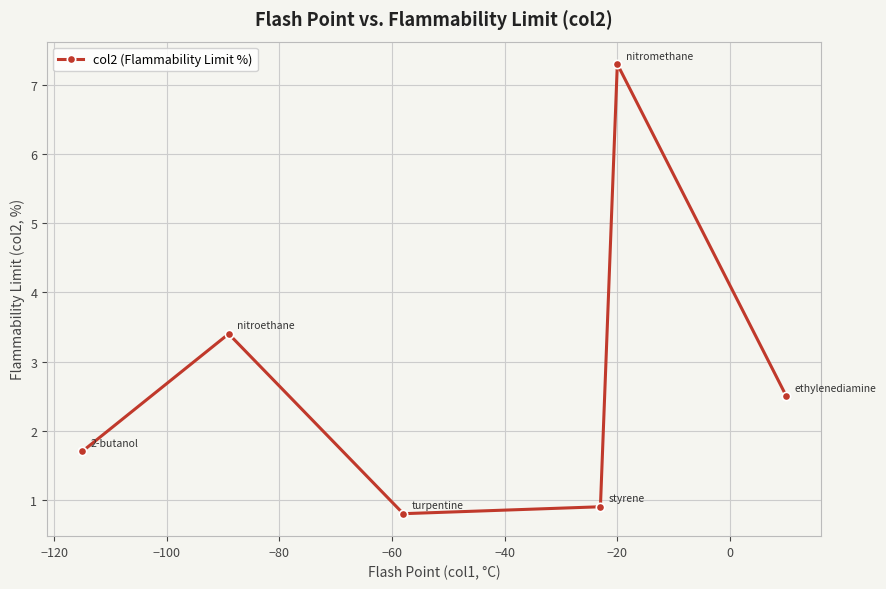

What is the sum of all values?

16.6